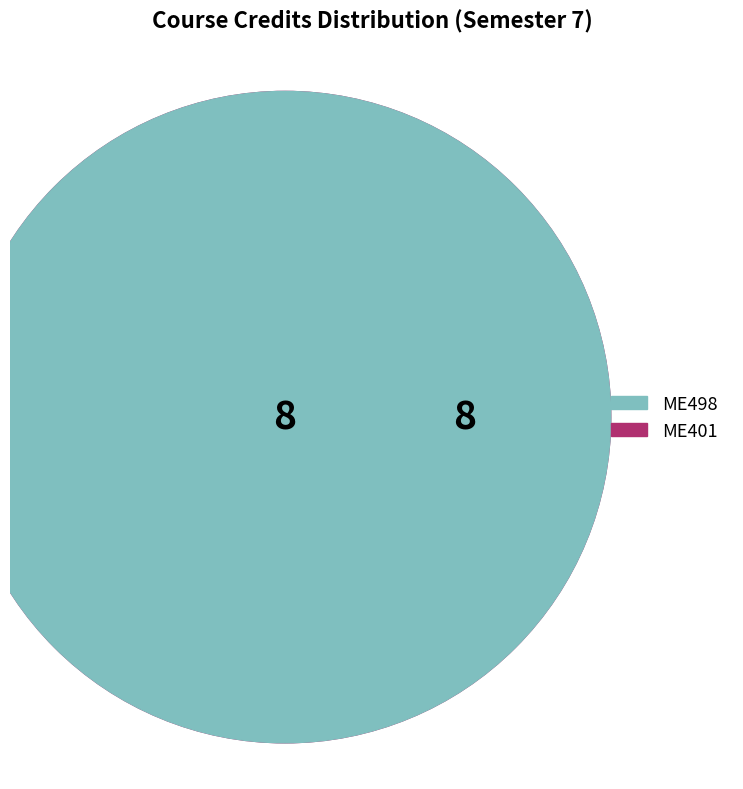

Is there any slice that represents more than half of the pie?

No